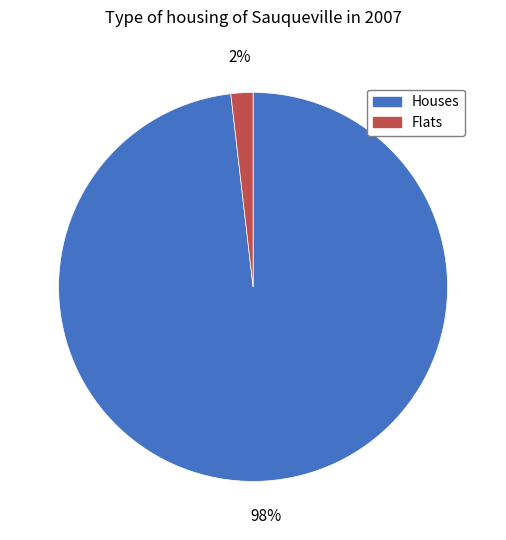

Does any single category account for the majority?

Yes